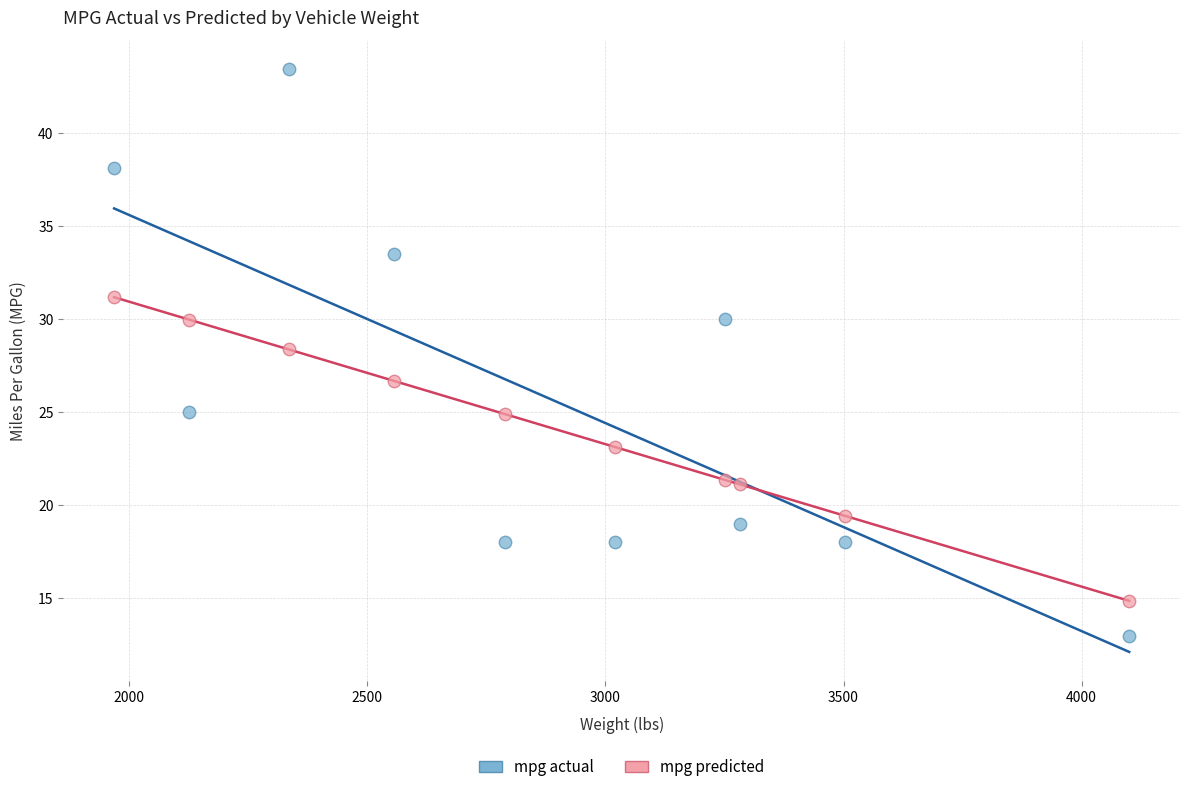

Across all series, what Y value is closest to 28?

28.4